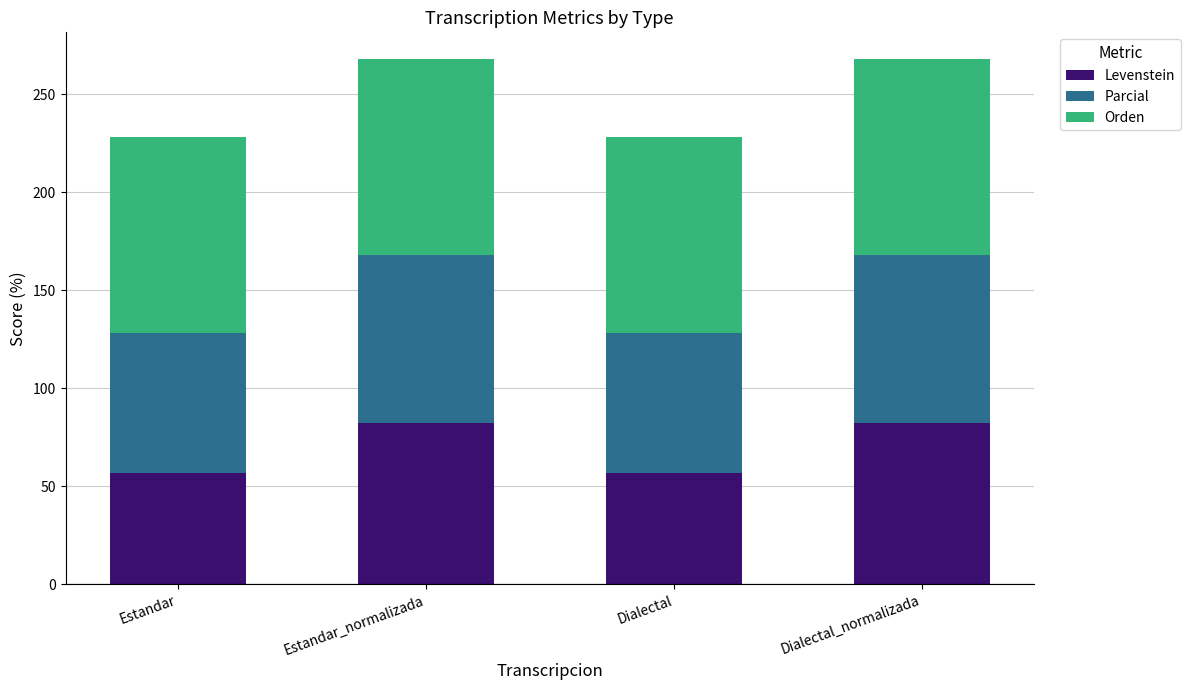

What is the minimum value for Levenstein?

56.5